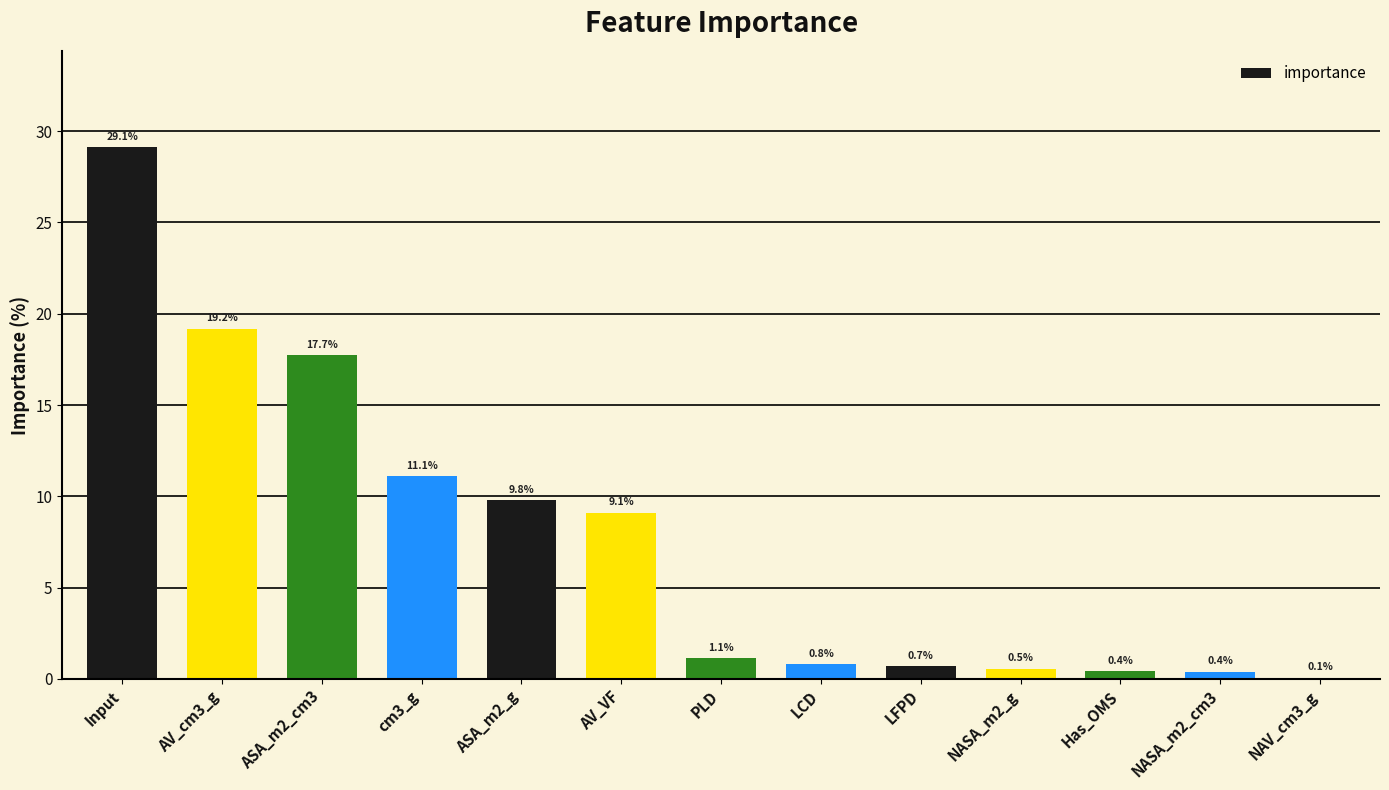

What is the sum of the values at Input and LCD?

29.9